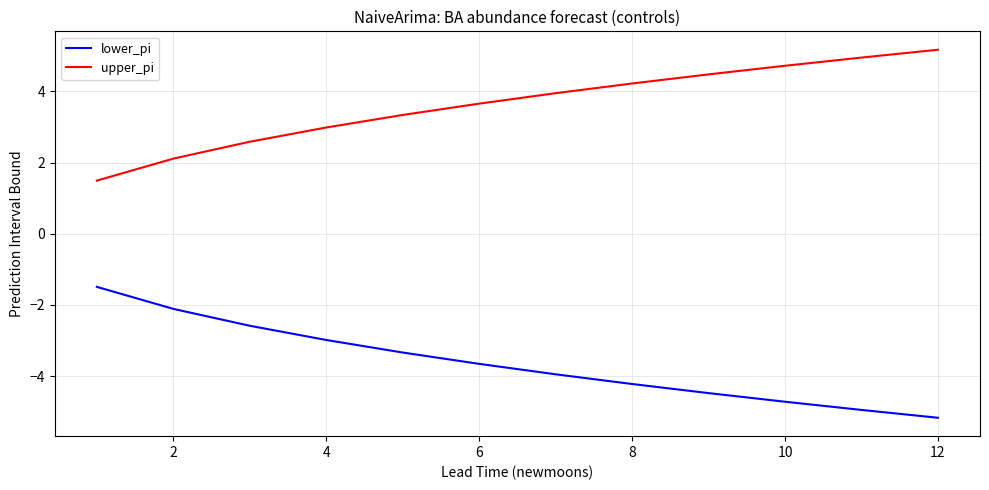

True or false: upper_pi and lower_pi cross at least once.

False